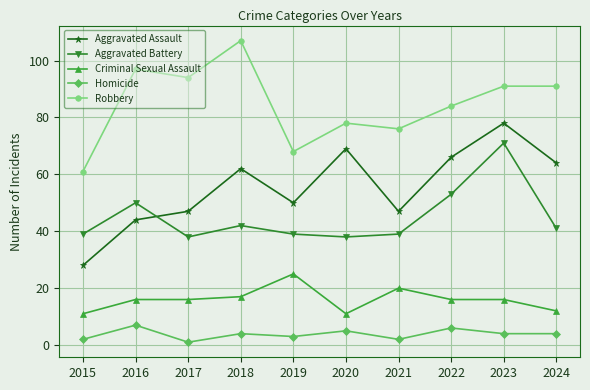

Which category has the lowest value across all series?

2017